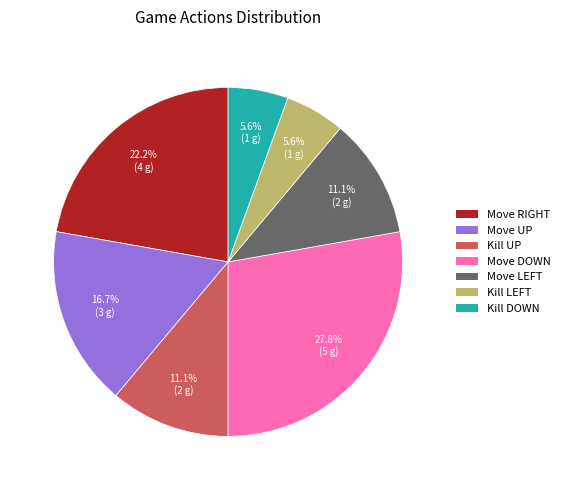

What portion of the pie excludes Move DOWN?

72.2%